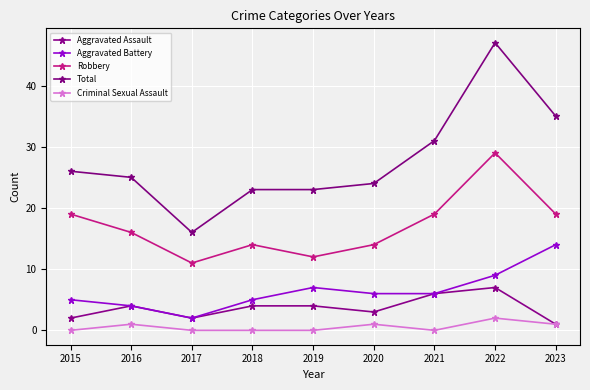

Where is the first local maximum for Robbery?

2018